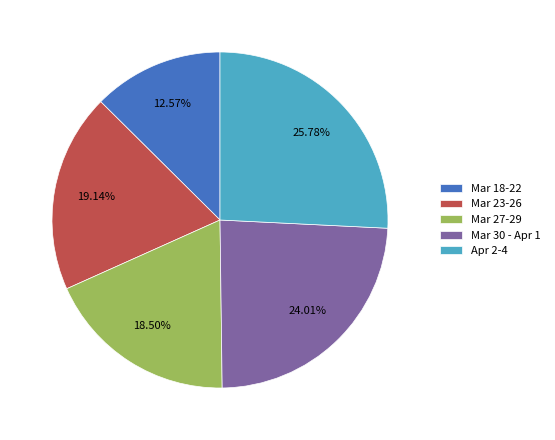

Combined, do Mar 27-29 and Mar 18-22 account for over 50%?

No